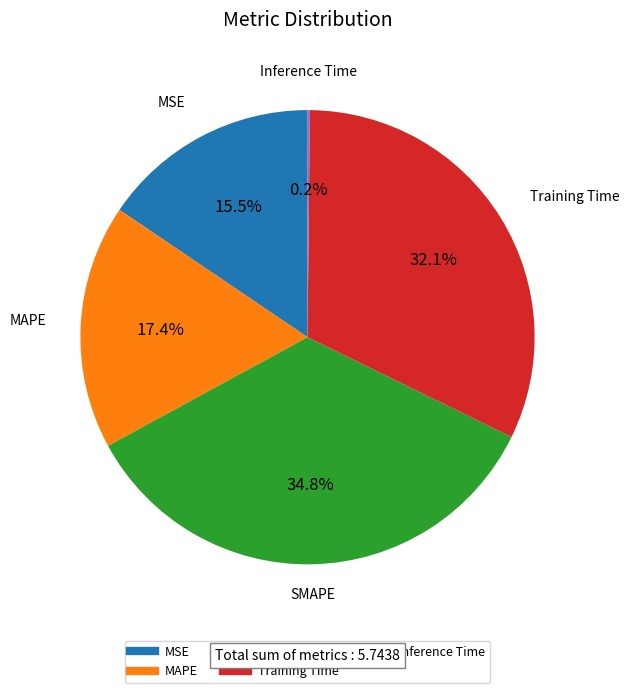

Does MAPE account for over 50% of the chart?

No